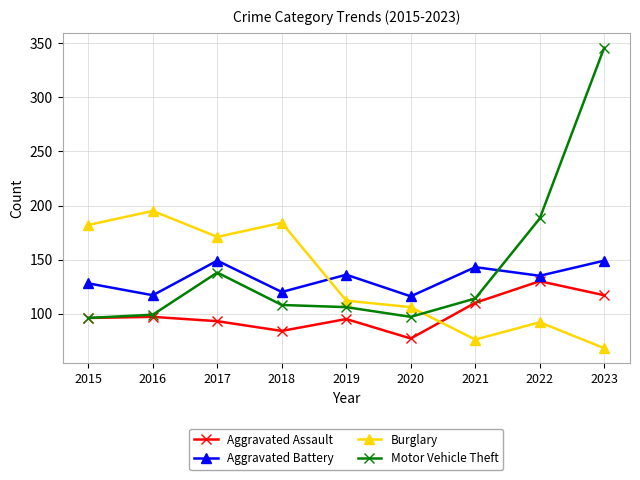

True or false: Motor Vehicle Theft has a value of 97 at 2020.

True